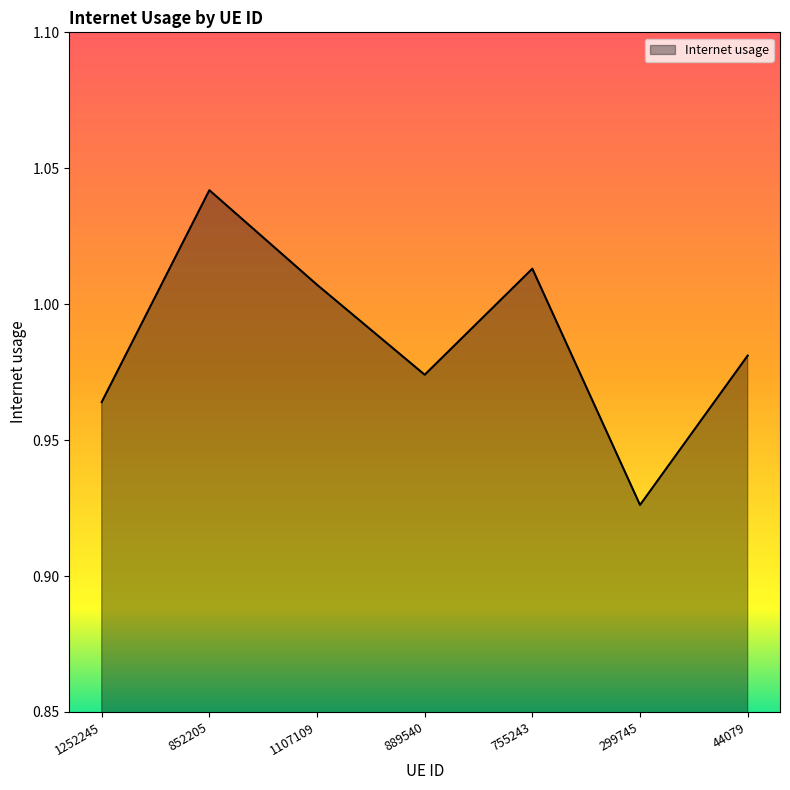

Where is the first local maximum?

852205